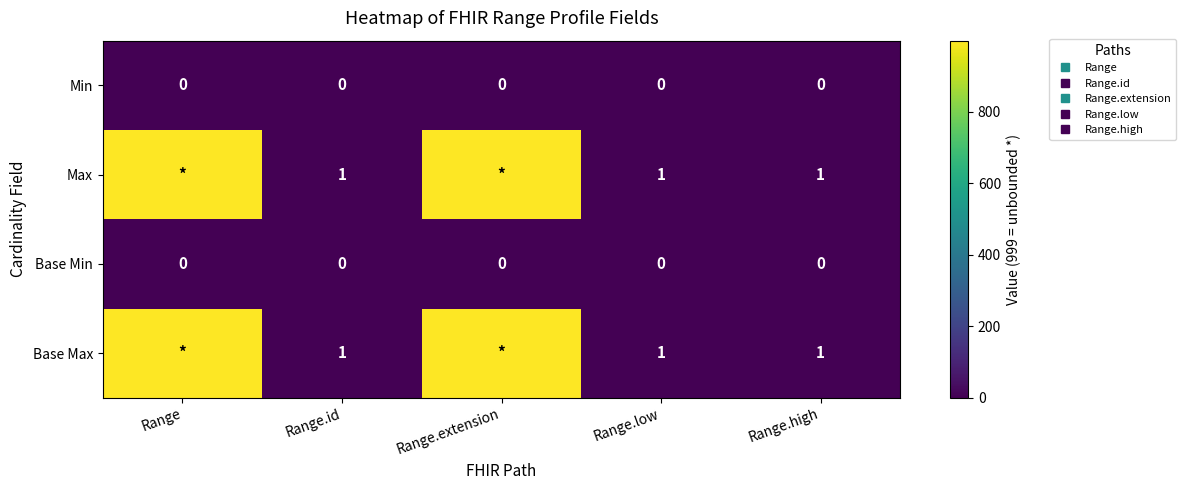

List the series in order of their peak value, highest first.

Max, Base Max, Min, Base Min